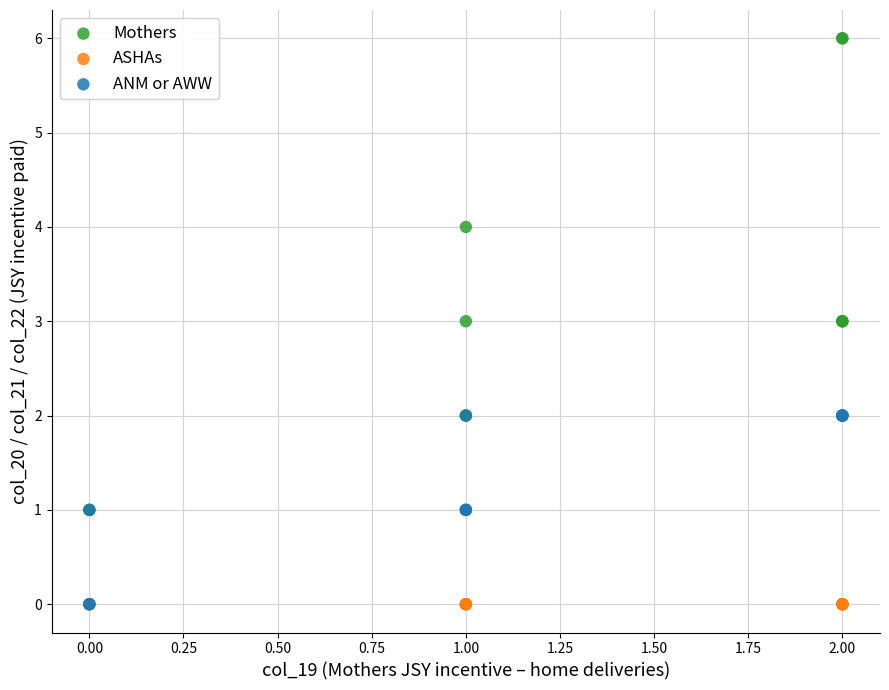

What are all the series names shown in the legend?

Mothers, ASHAs, ANM or AWW